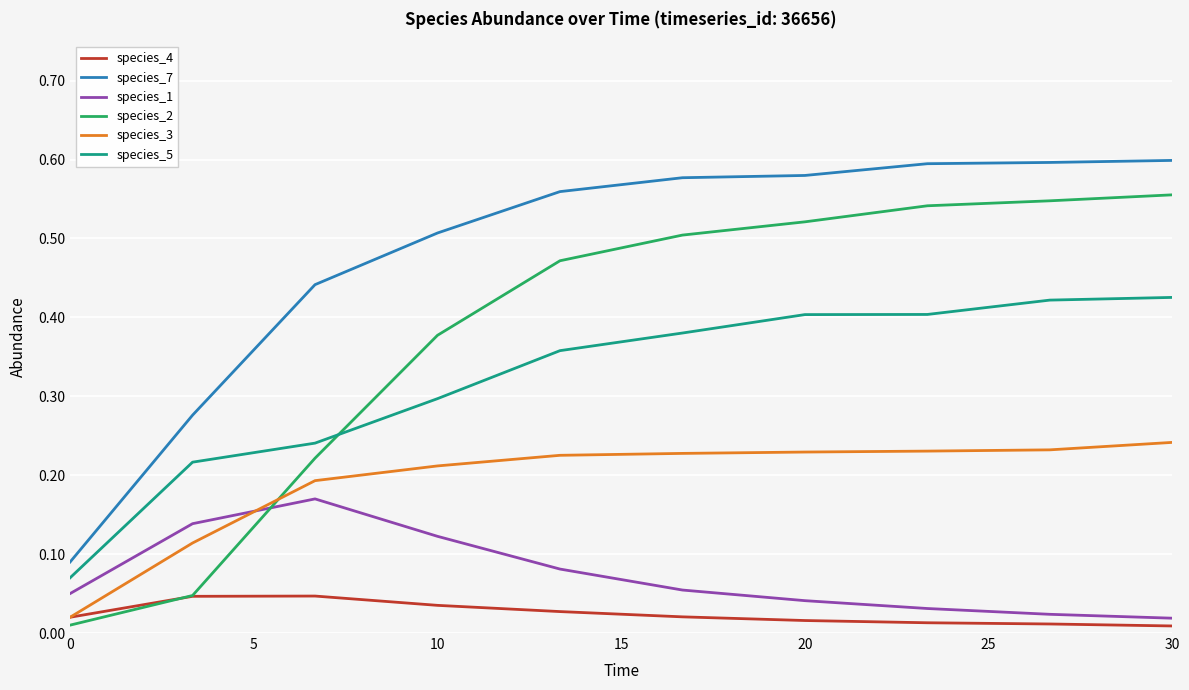

List the series in order of their peak value, lowest first.

species_4, species_1, species_3, species_5, species_2, species_7